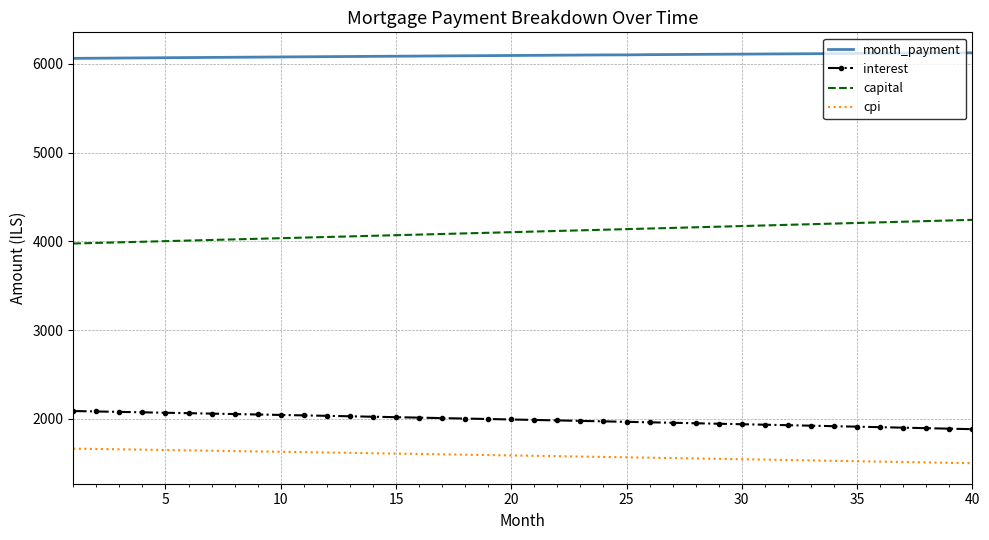

What is the lowest value of the cpi series?

1498.7